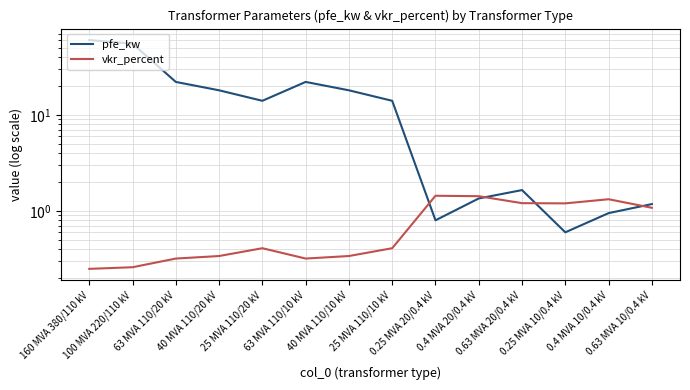

Rank the series at 0.4 MVA 10/0.4 kV from lowest to highest value.

pfe_kw, vkr_percent